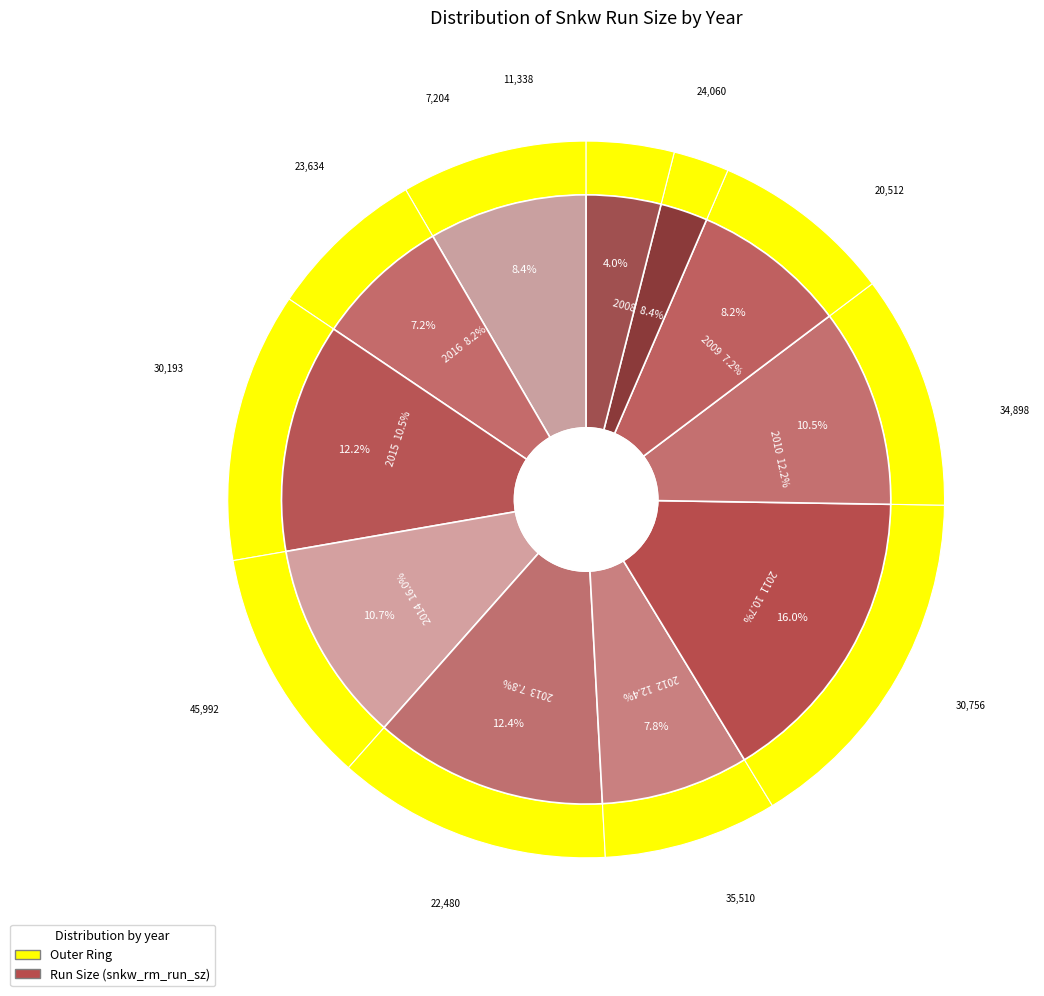

To the nearest percent, what percentage of the pie is 2011?

11%